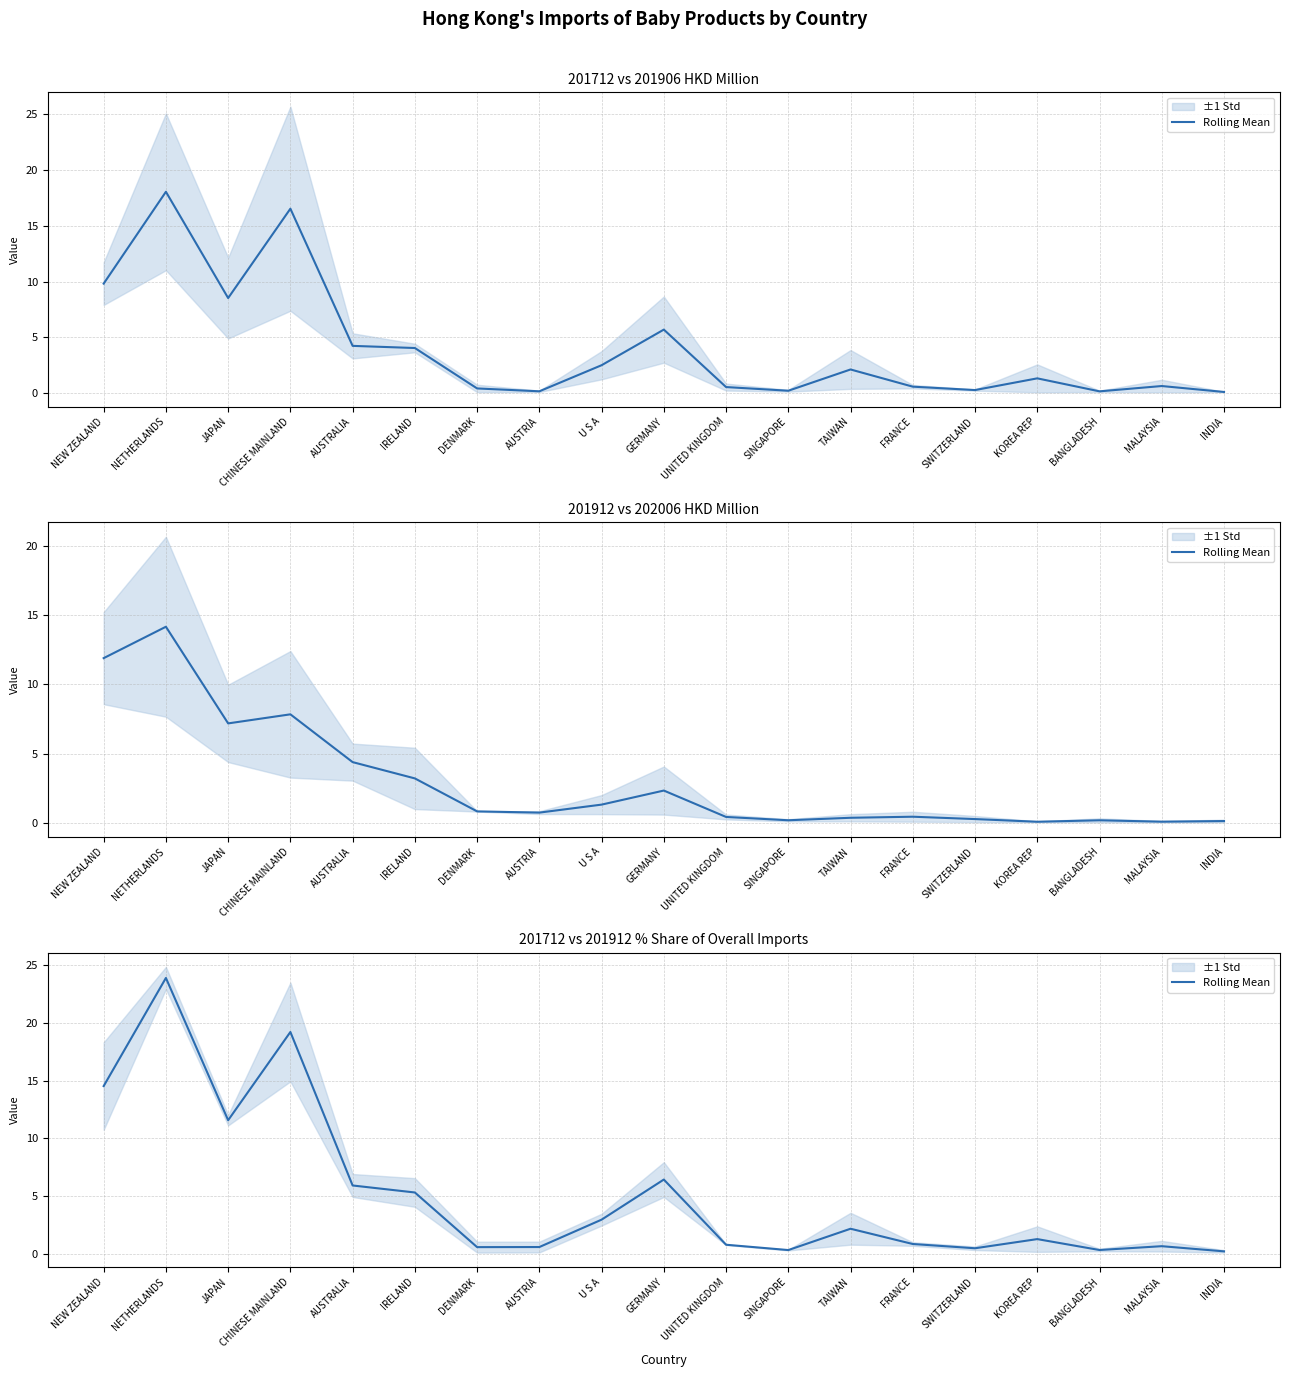

The chart shows a value of 1.3 at FRANCE. True or false?

False